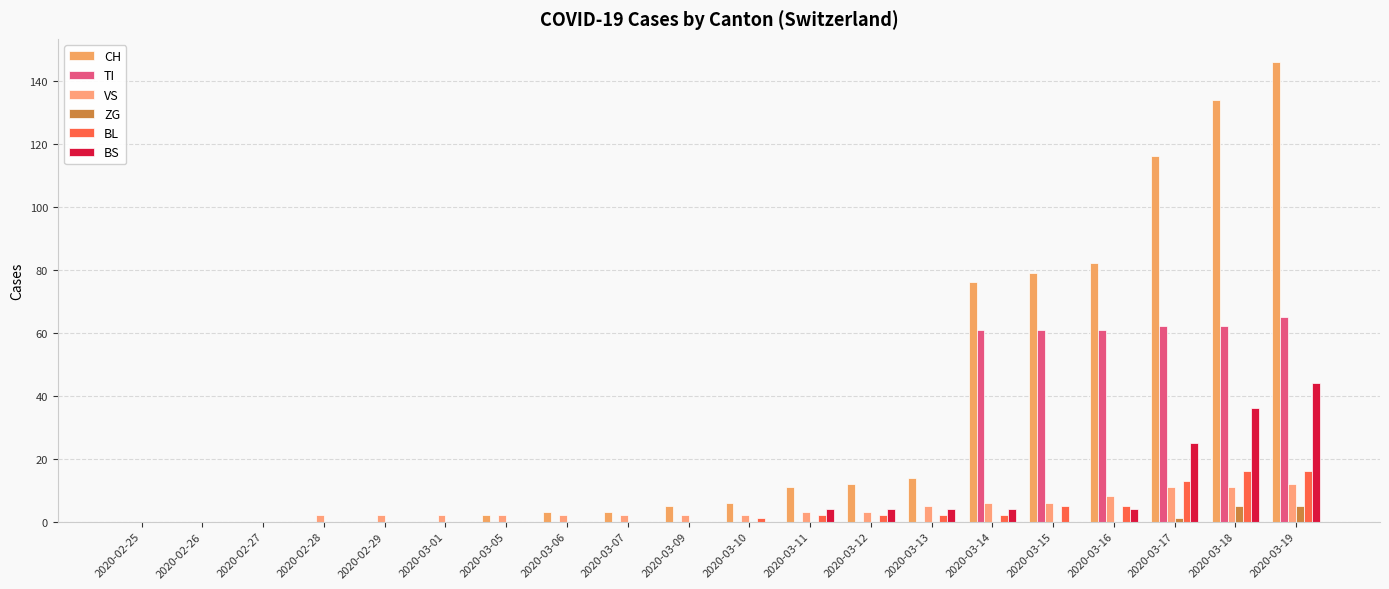

How many data points does each series have?

20